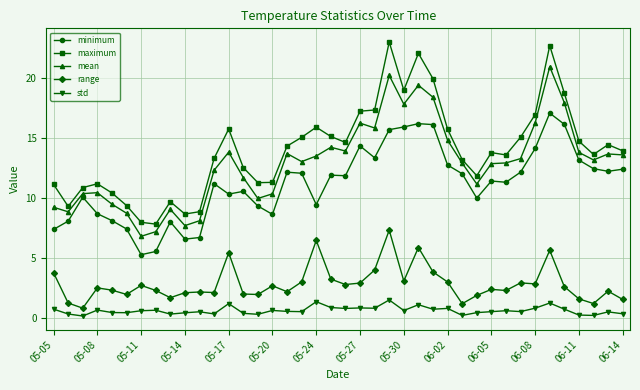

What is the sum of all mean values?

516.5